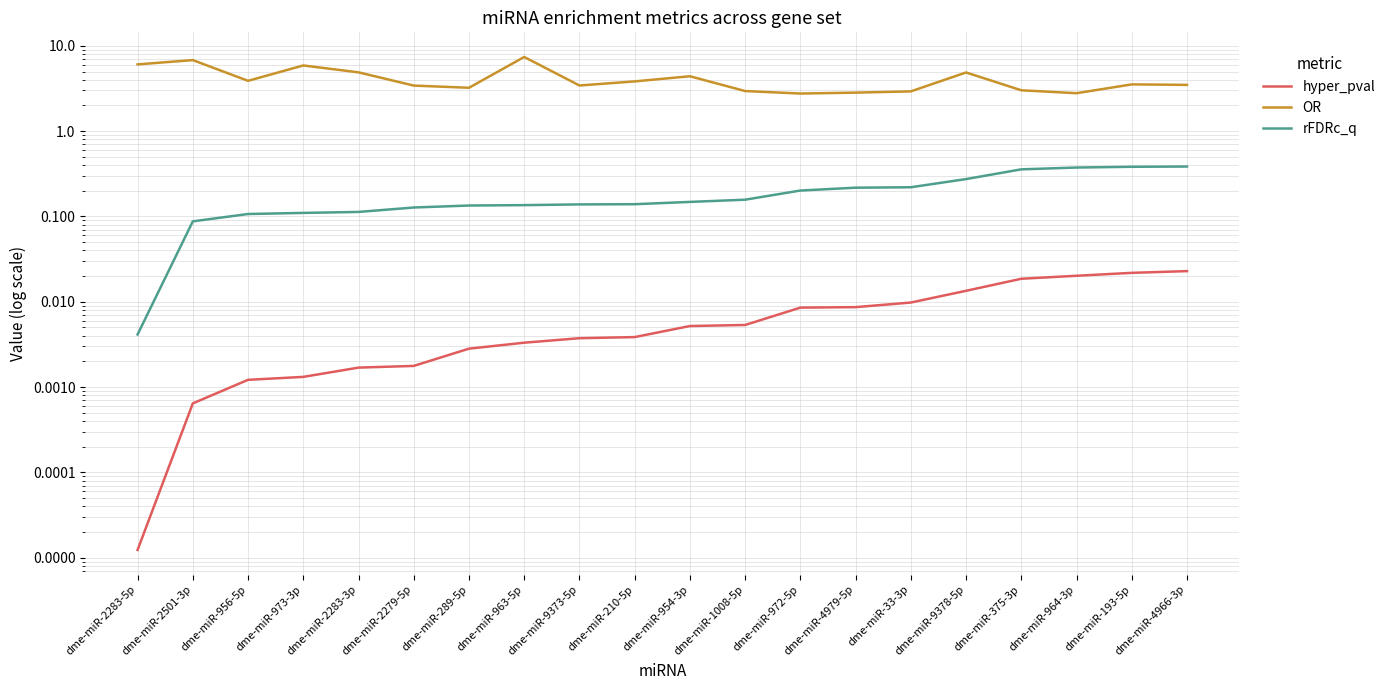

What is the spread (max minus min) of values at dme-miR-973-3p?

5.9